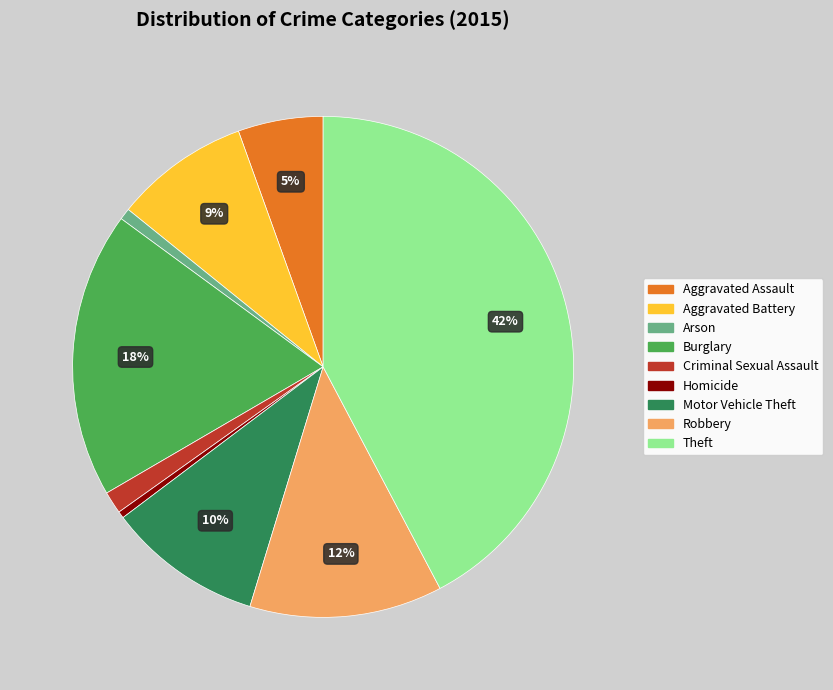

What percentage is the Criminal Sexual Assault slice, to the nearest percent?

1%